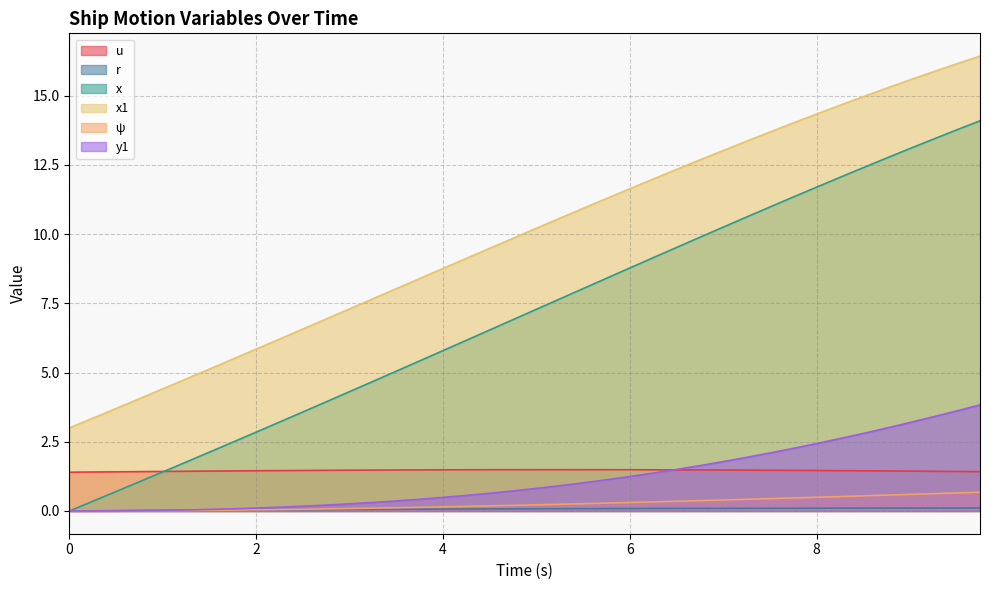

What is the approximate value of u at 5.0?

1.5